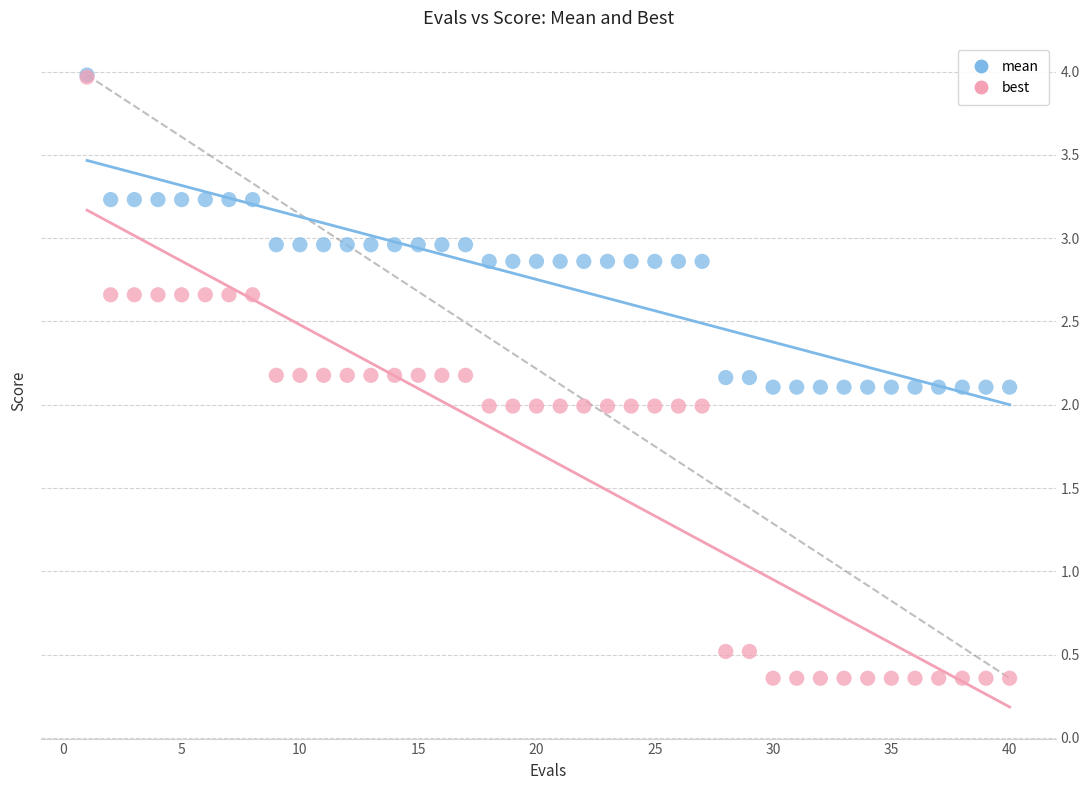

What are all the series names shown in the legend?

mean, best